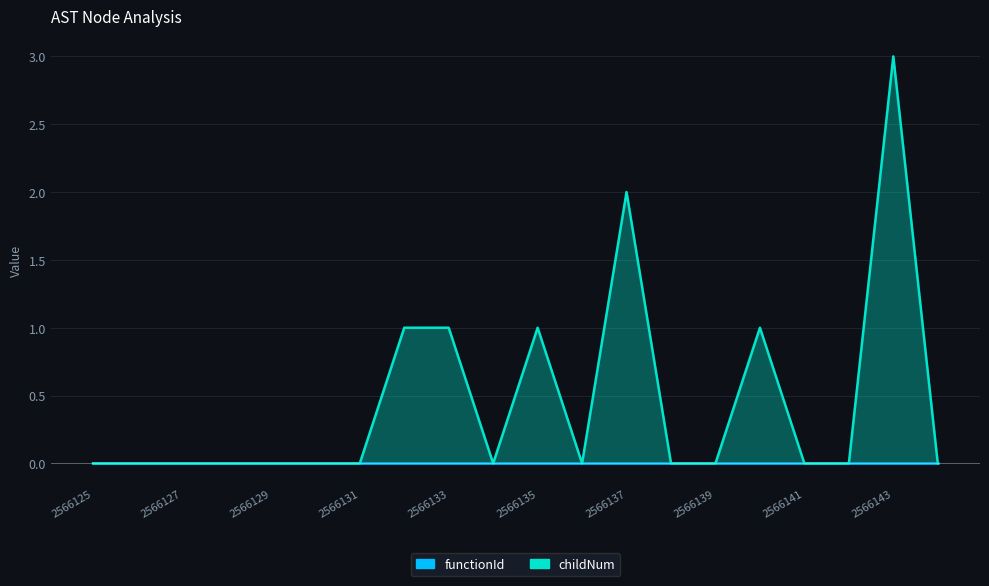

Count the number of values greater than 0.

6